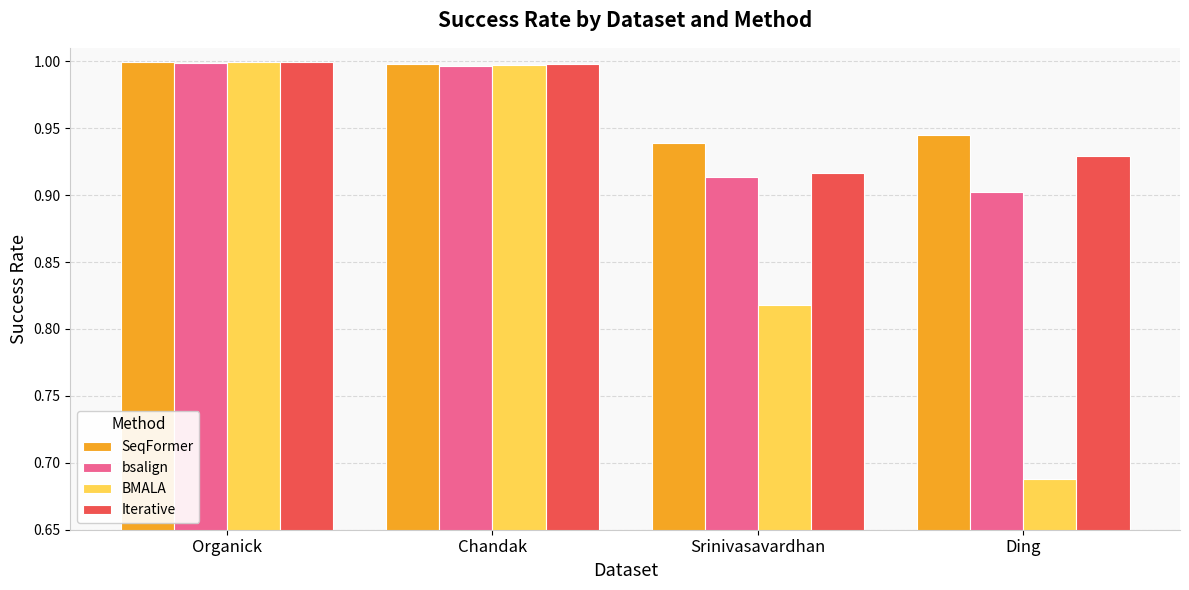

How many bars are there in total?

16